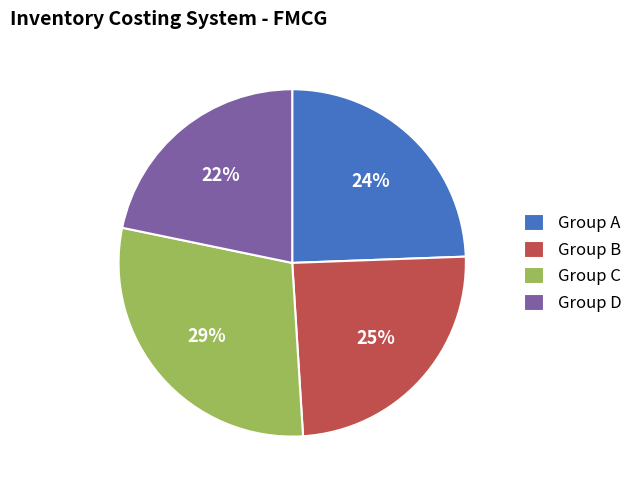

The Group A slice represents 31% of the pie. True or false?

False